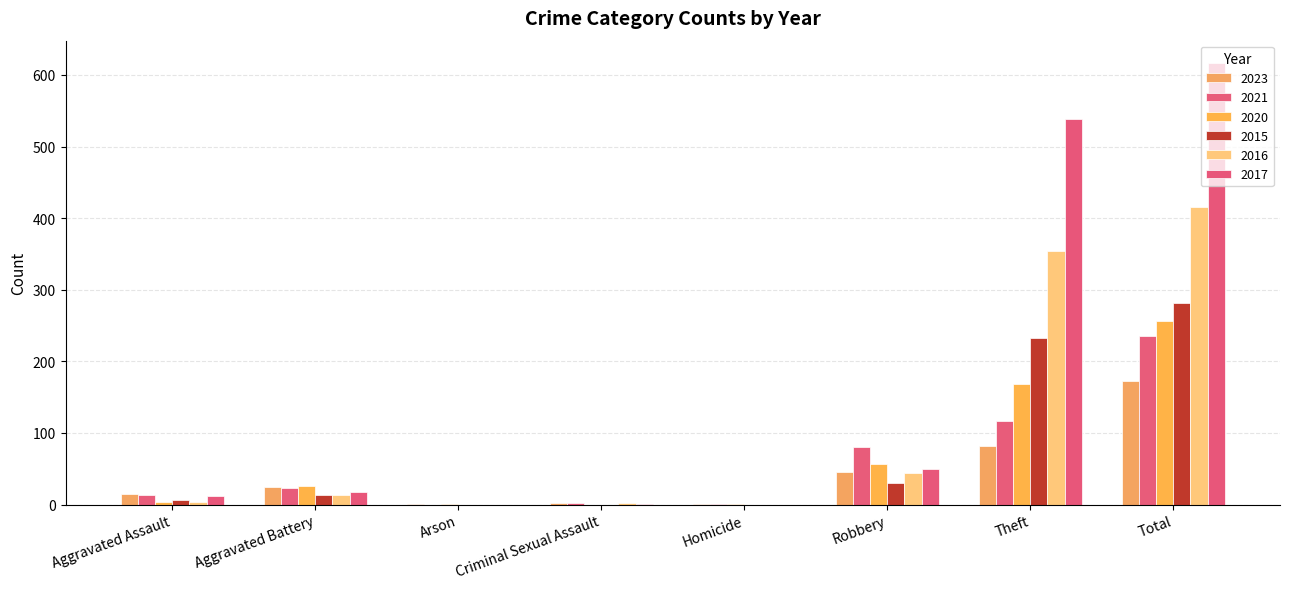

Is it true that 2021 equals 110 at Total?

False